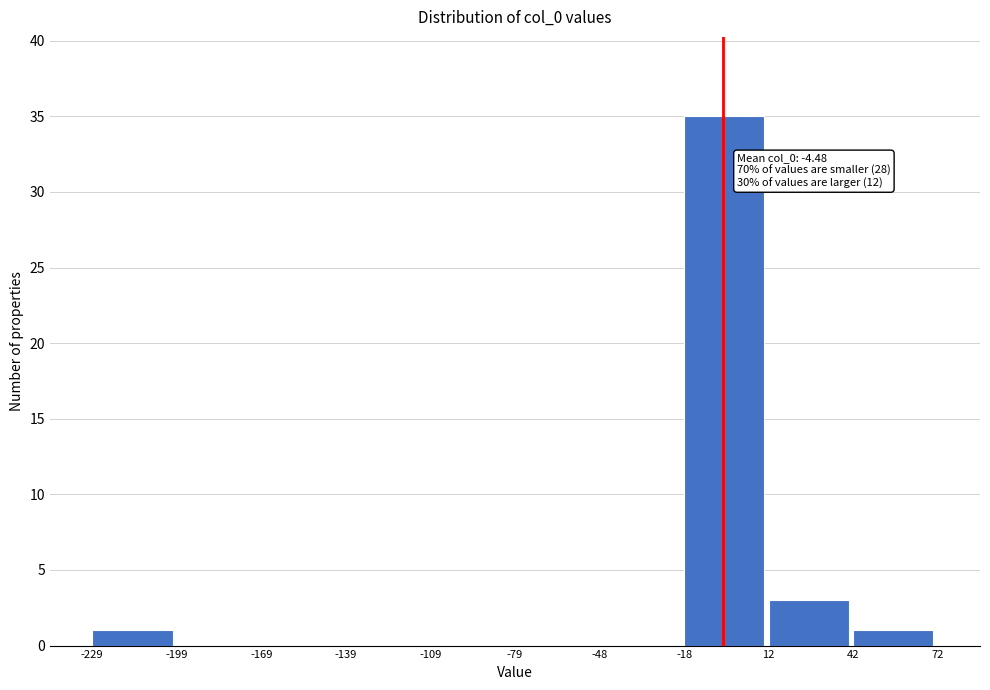

Which range on the x-axis has the tallest bar?

-18 to 12